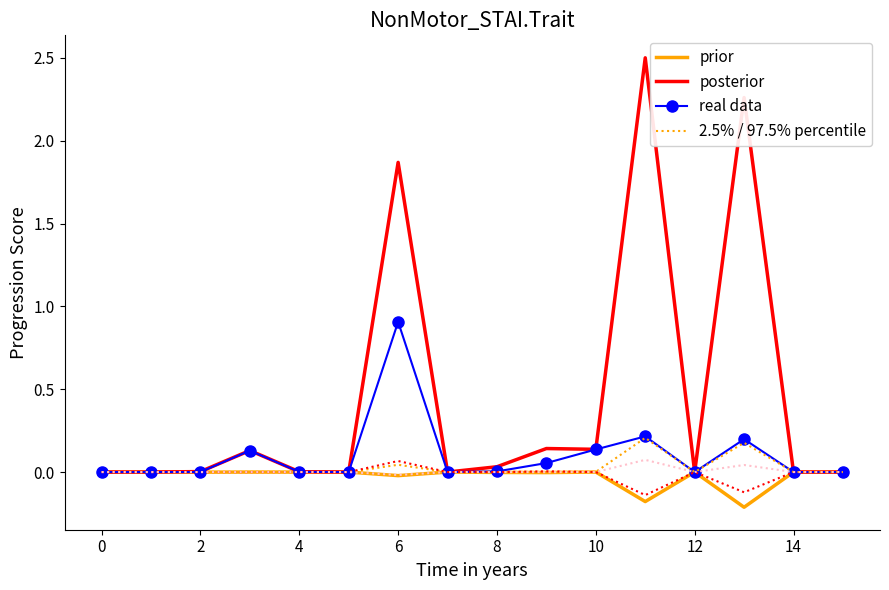

The prior series shows -0.1 at 10. True or false?

False